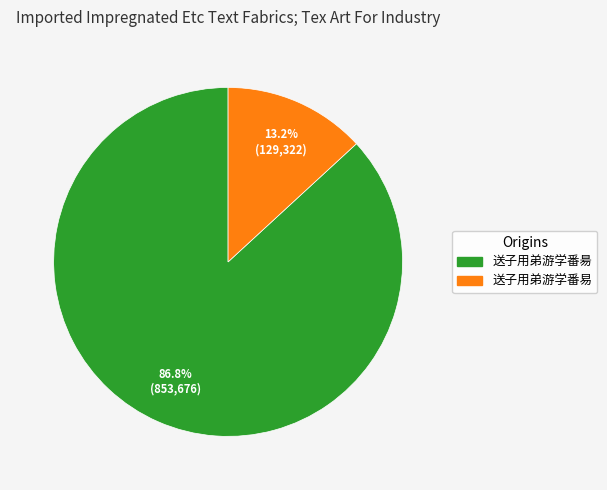

Which slice represents more than half of the pie?

送子用弟游学番昜